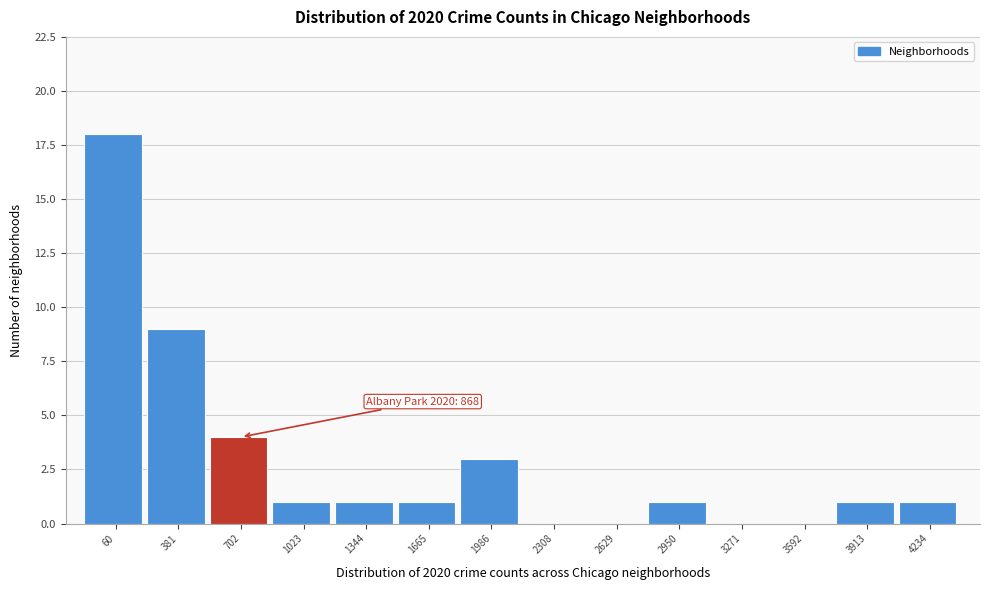

Reading right to left, extract all data points from this chart.

4234=1	3913=1	3592=0	3271=0	2950=1	2629=0	2308=0	1986=3	1665=1	1344=1	1023=1	702=4	381=9	60=18